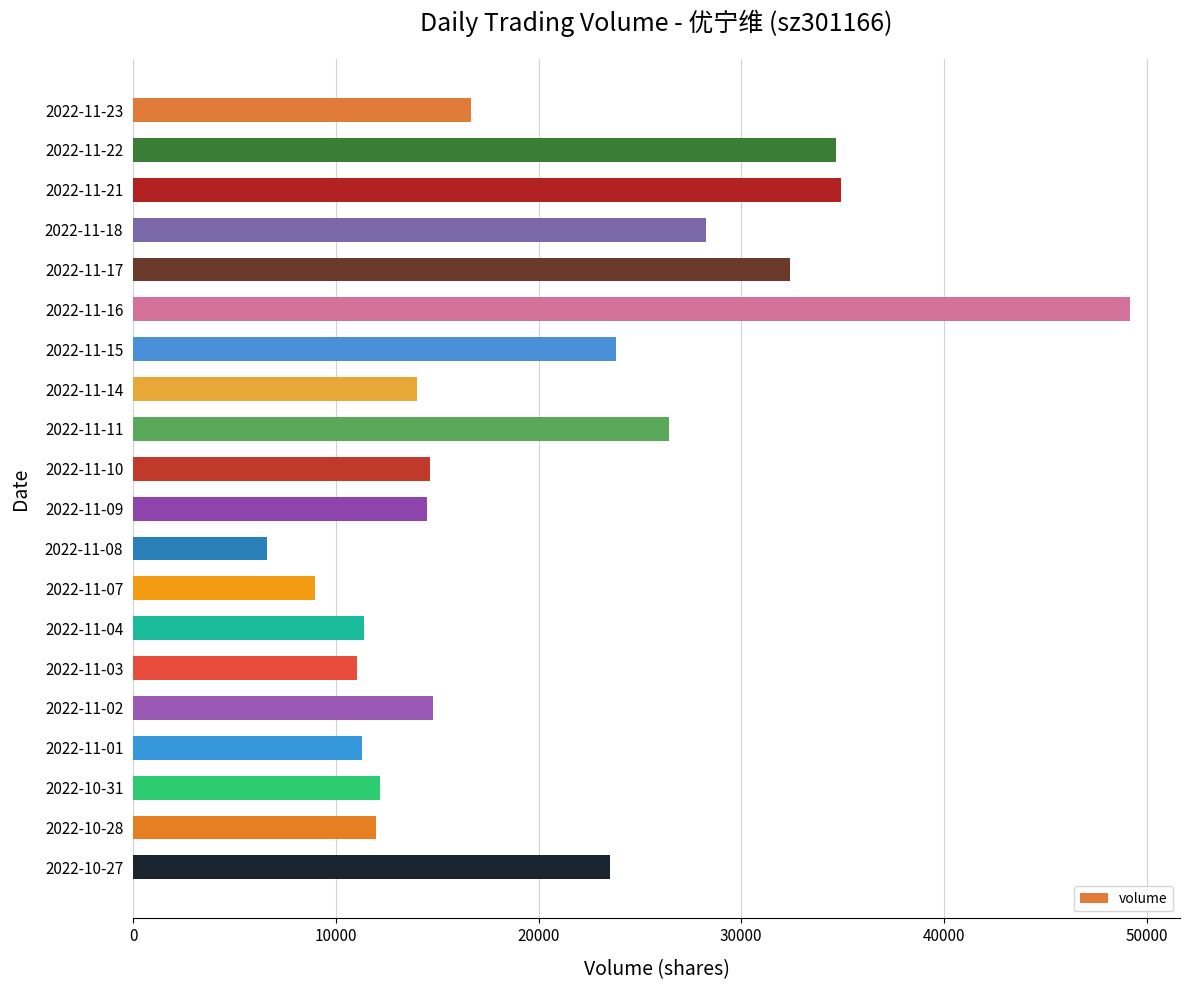

How many categories are shown in the chart?

20